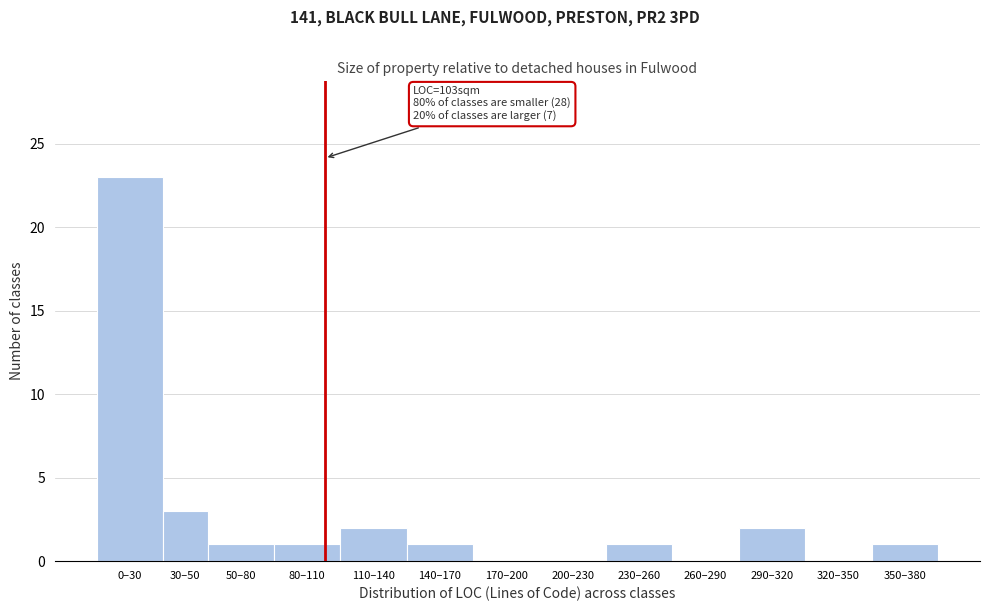

Reading left to right, what are all the values shown in this chart?

0–30=23	30–50=3	50–80=1	80–110=1	110–140=2	140–170=1	170–200=0	200–230=0	230–260=1	260–290=0	290–320=2	320–350=0	350–380=1